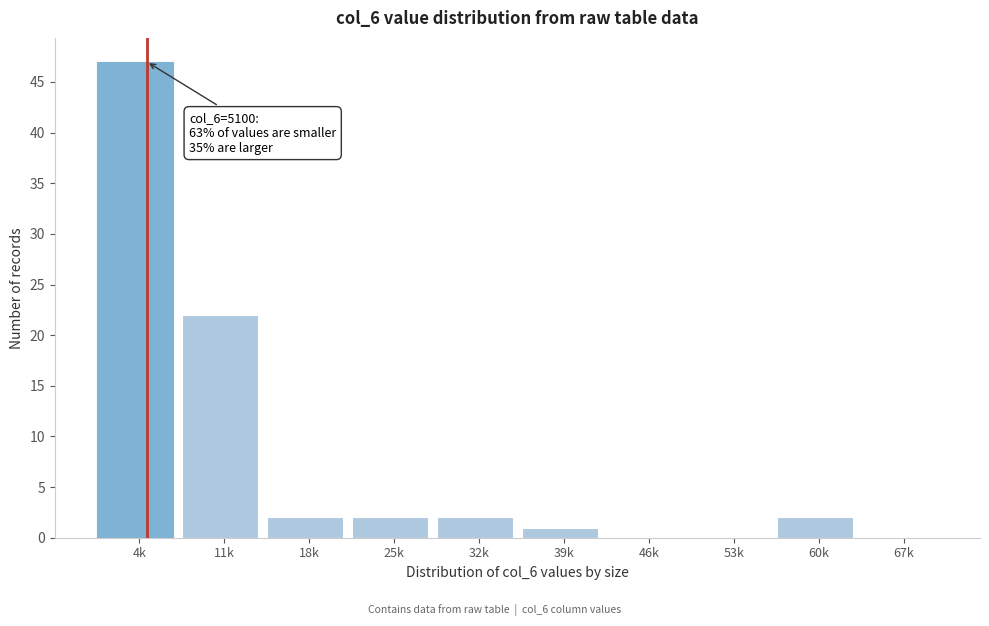

Reading right to left, transcribe all the data shown in this chart.

67k=0	60k=2	53k=0	46k=0	39k=1	32k=2	25k=2	18k=2	11k=22	4k=47